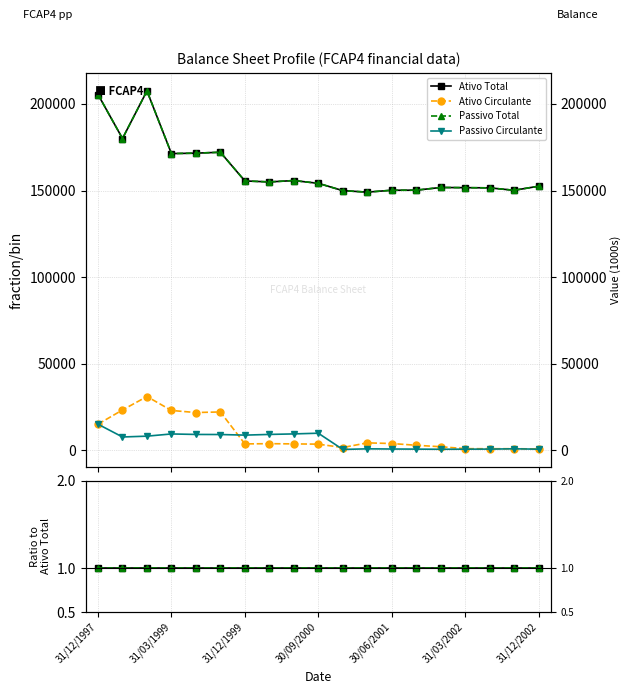

Reading right to left, what are all the values shown in this chart?

Ativo Total: 1.0	1.0	1.0	1.0	1.0	1.0	1.0	1.0	1.0	1.0	1.0	1.0	1.0	1.0	1.0	1.0	1.0	1.0	1.0
Ativo Circulante: 0.0	0.0	0.0	0.0	0.0	0.0	0.0	0.0	0.0	0.0	0.0	0.0	0.0	0.1	0.1	0.1	0.1	0.1	0.1
Passivo Total: 1.0	1.0	1.0	1.0	1.0	1.0	1.0	1.0	1.0	1.0	1.0	1.0	1.0	1.0	1.0	1.0	1.0	1.0	1.0
Passivo Circulante: 0.0	0.0	0.0	0.0	0.0	0.0	0.0	0.0	0.0	0.1	0.1	0.1	0.1	0.1	0.1	0.1	0.0	0.0	0.1